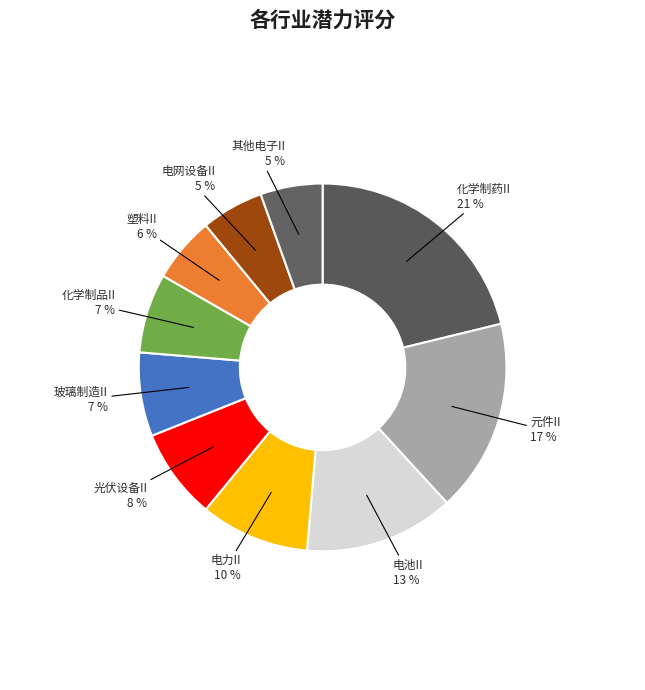

Which category has the biggest portion of the pie?

化学制药II